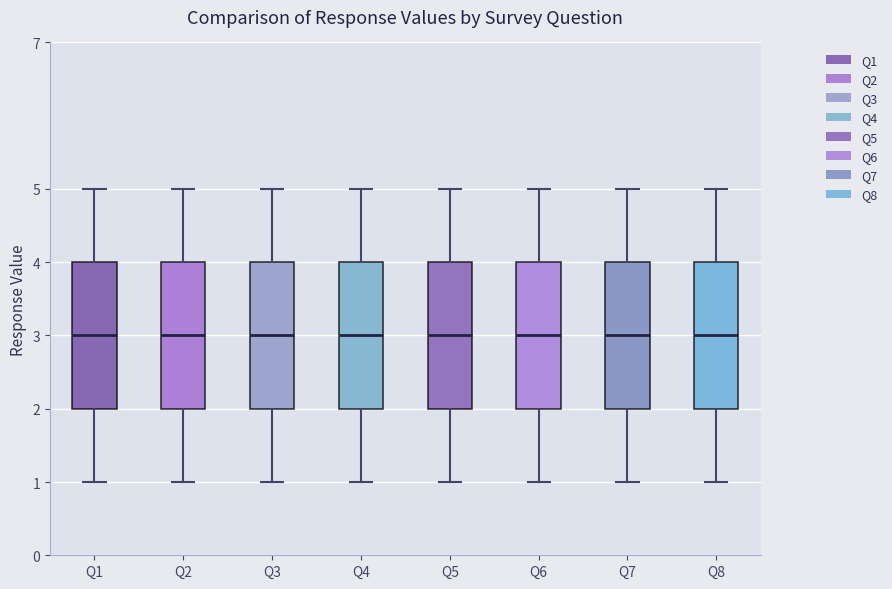

Reading left to right, transcribe this box plot: for each box, give where its median line is, the range the box spans, and where its two whiskers end, as read against the y-axis. The values are not printed on the chart, so give them approximately, as read against the axis.

Q1: median 3, box 2 to 4, whiskers 1 to 5
Q2: median 3, box 2 to 4, whiskers 1 to 5
Q3: median 3, box 2 to 4, whiskers 1 to 5
Q4: median 3, box 2 to 4, whiskers 1 to 5
Q5: median 3, box 2 to 4, whiskers 1 to 5
Q6: median 3, box 2 to 4, whiskers 1 to 5
Q7: median 3, box 2 to 4, whiskers 1 to 5
Q8: median 3, box 2 to 4, whiskers 1 to 5